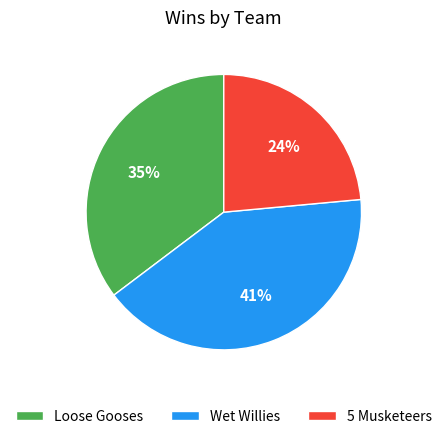

To the nearest percent, what is the combined percentage of Loose Gooses and Wet Willies?

76%